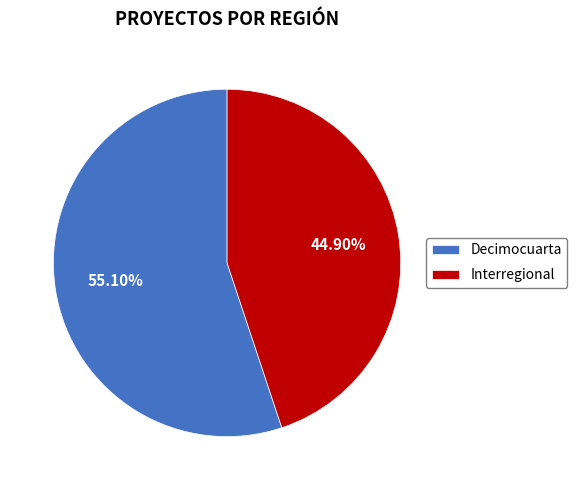

Is the sum of Decimocuarta and Interregional greater than half?

Yes